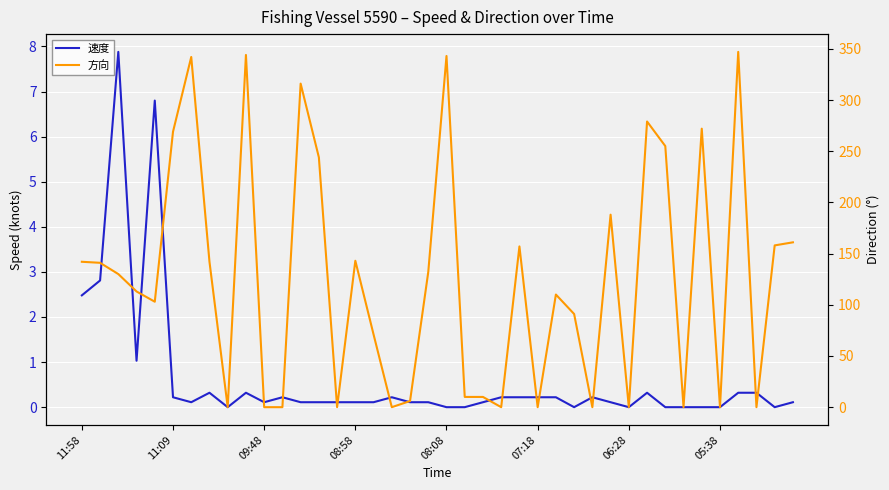

At how many categories does at least one series exceed 68?

25